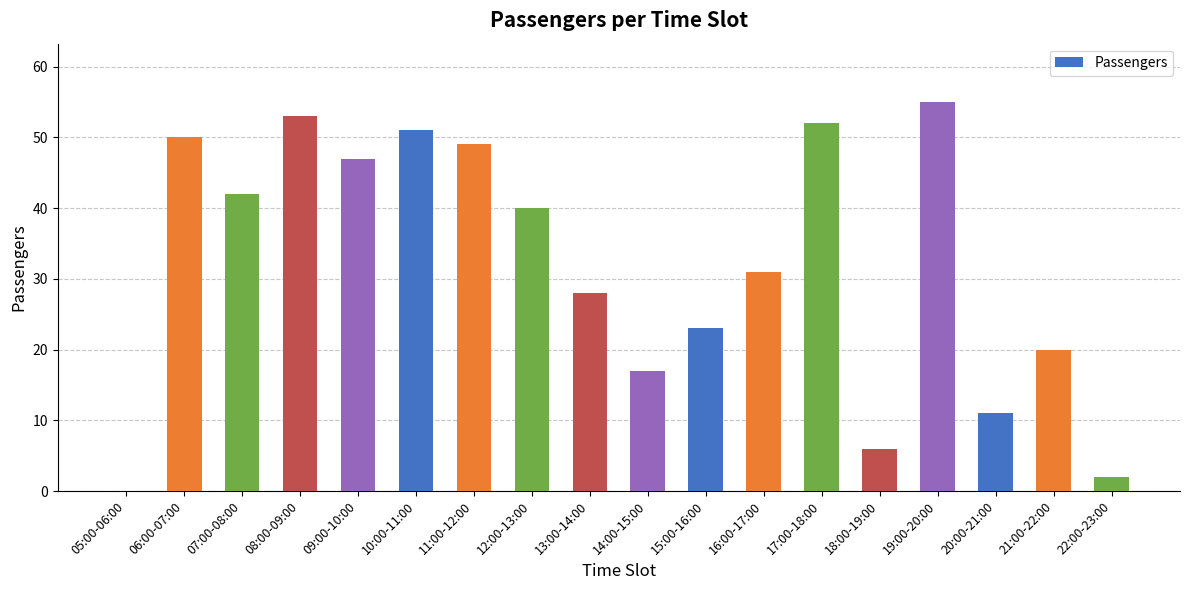

Between 12:00-13:00 and 10:00-11:00, which is larger?

10:00-11:00